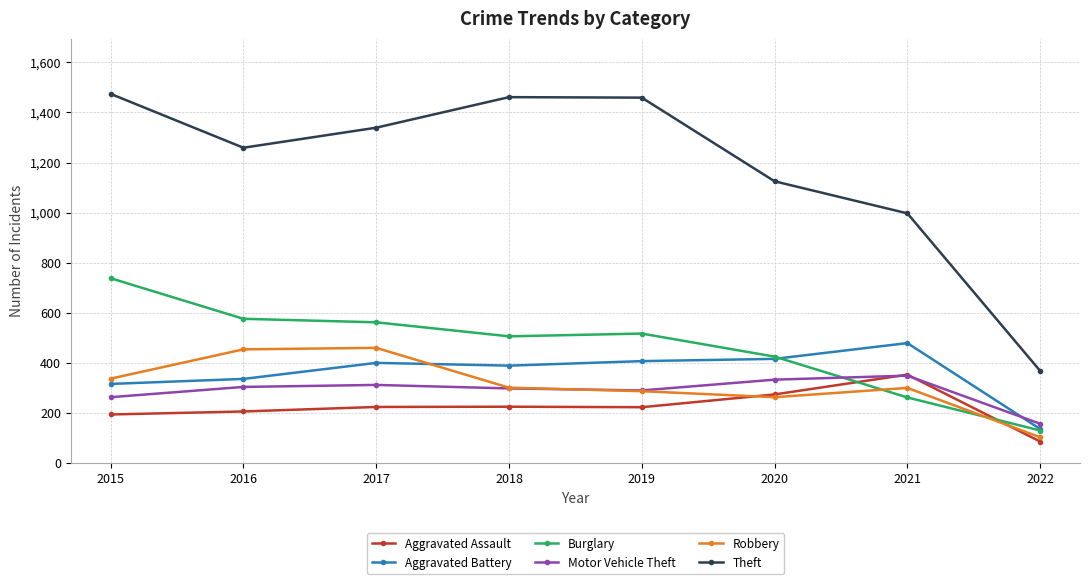

How many series are shown in this chart?

6